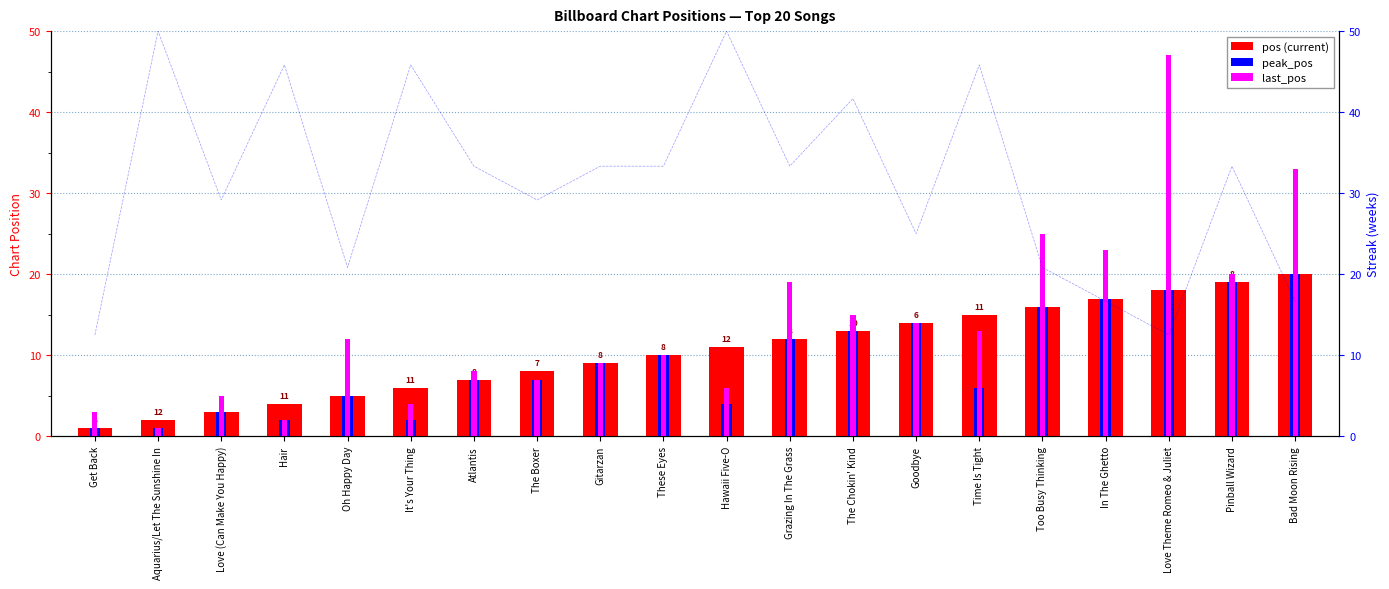

What is the label of the 20th bar from the right?

Get Back